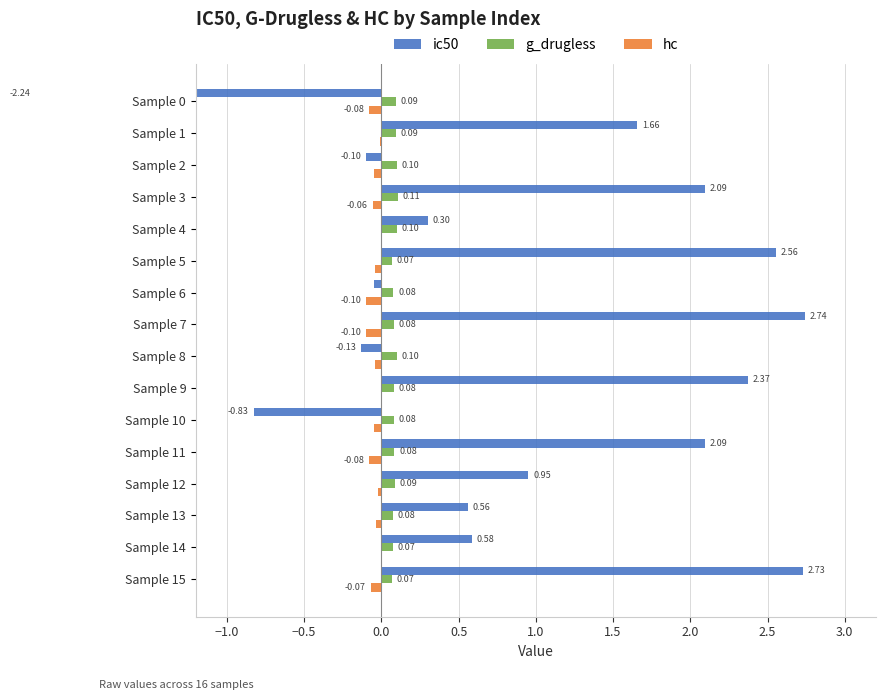

Are the bars horizontal?

Yes